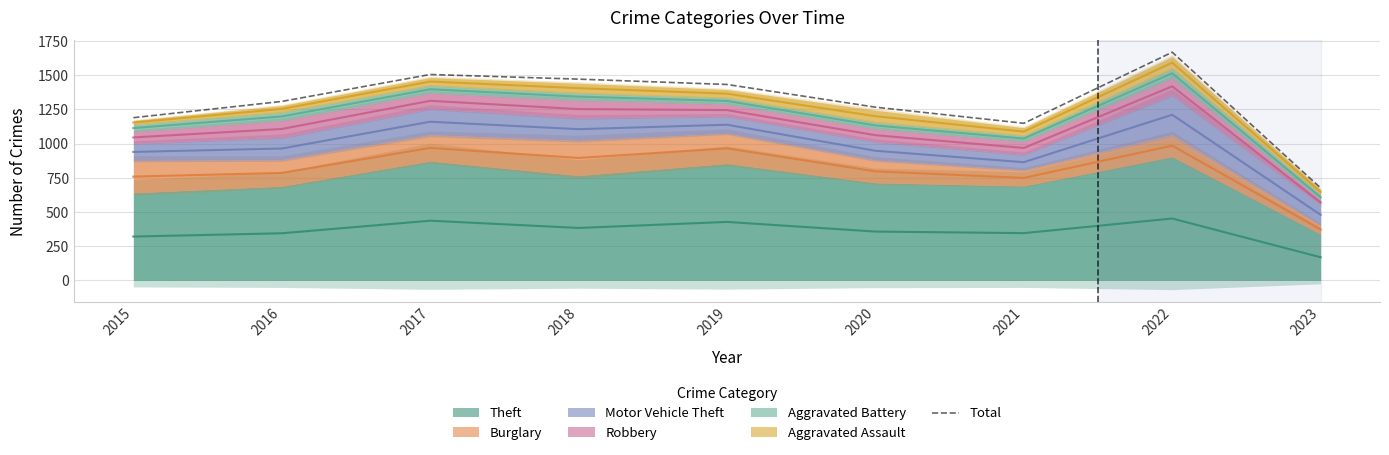

List the labels in order of value, largest first.

2022, 2017, 2018, 2019, 2016, 2020, 2015, 2021, 2023